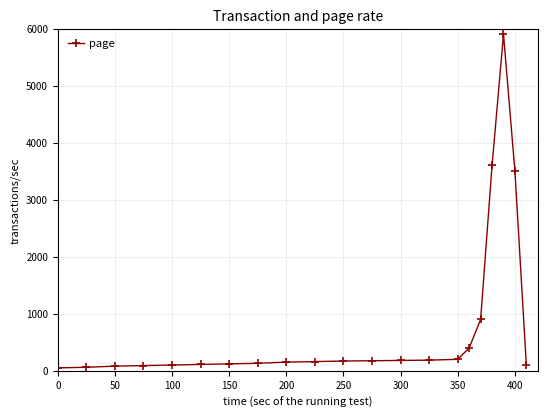

Does the chart display data point markers on the line(s)?

Yes